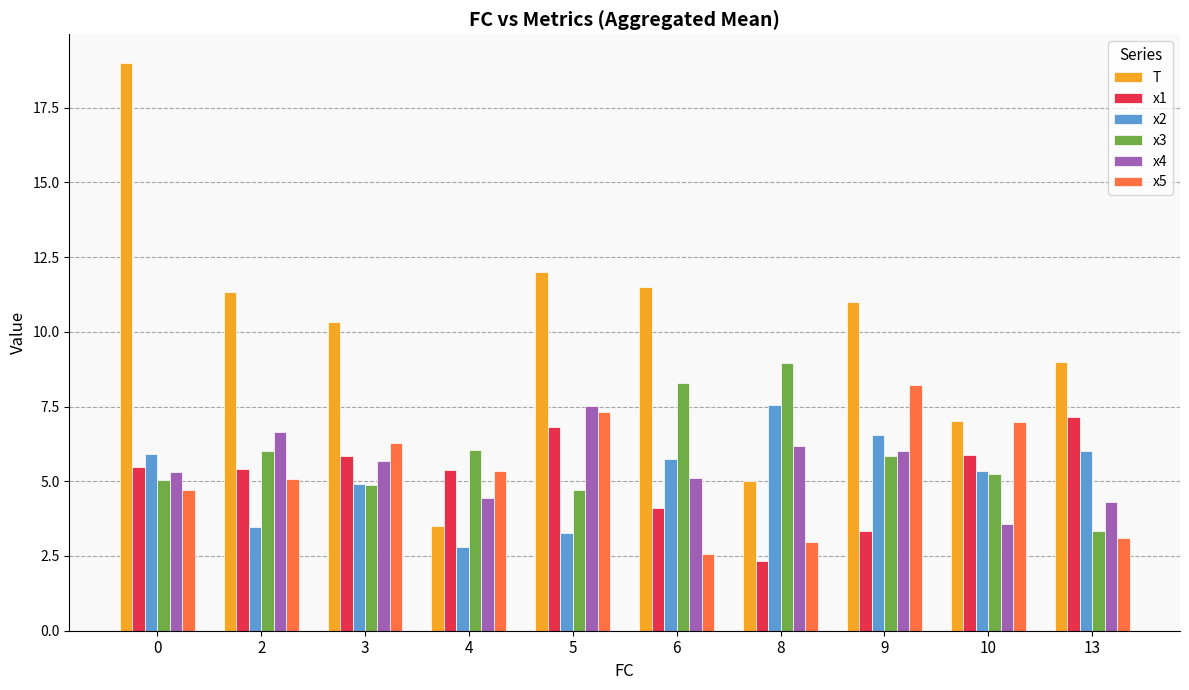

Is the value of x2 at 2 greater than the value of x3 at 2?

No